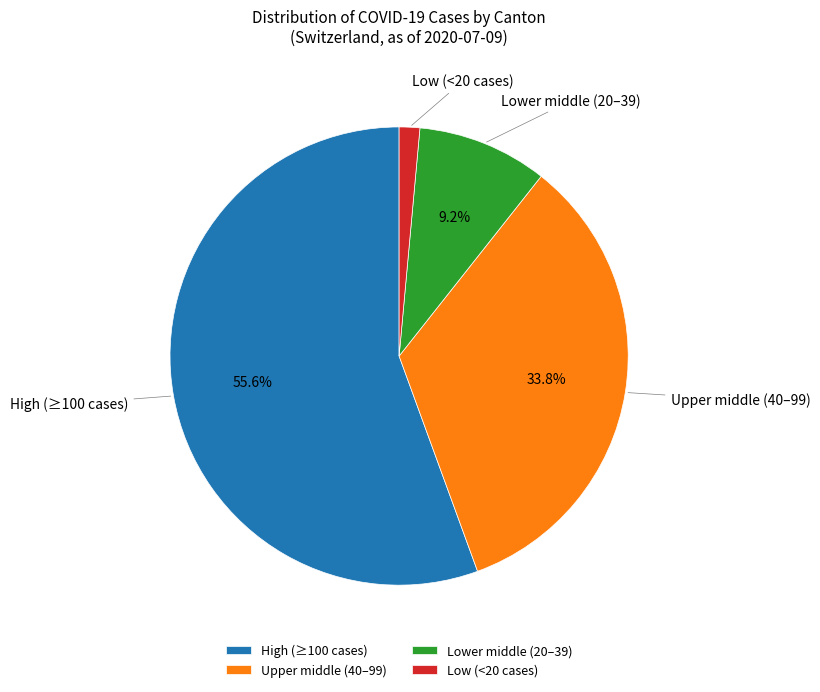

Is there a majority slice in this chart?

Yes